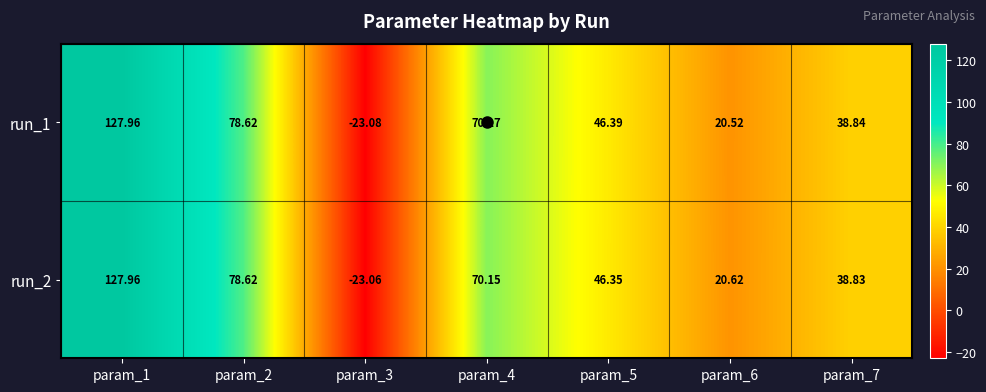

Is the value of run_1 at param_6 greater than the value of run_2 at param_5?

No